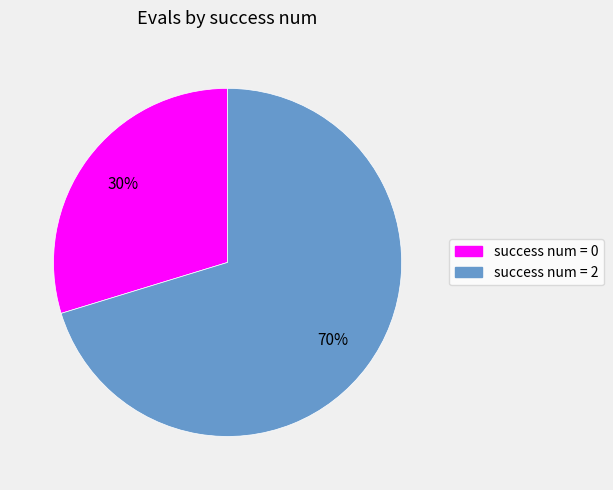

Which category has the biggest portion of the pie?

success num = 2